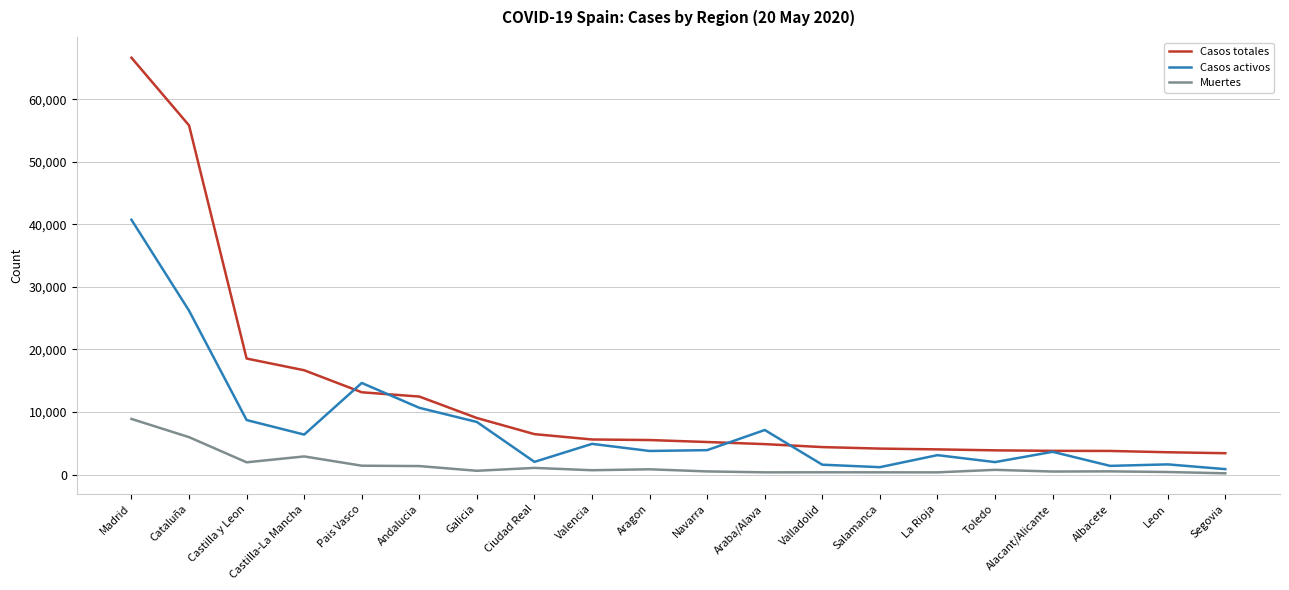

What is the maximum value shown in the chart?

66643